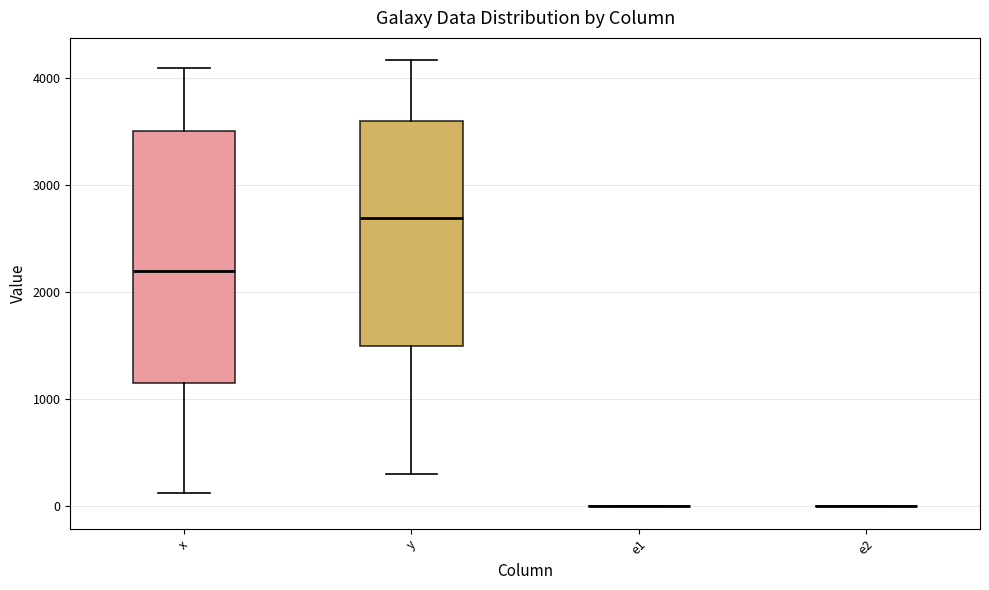

Where does the lower whisker of the box for y end on the y-axis? The values are not printed on the chart, so give them approximately, as read against the axis.

300